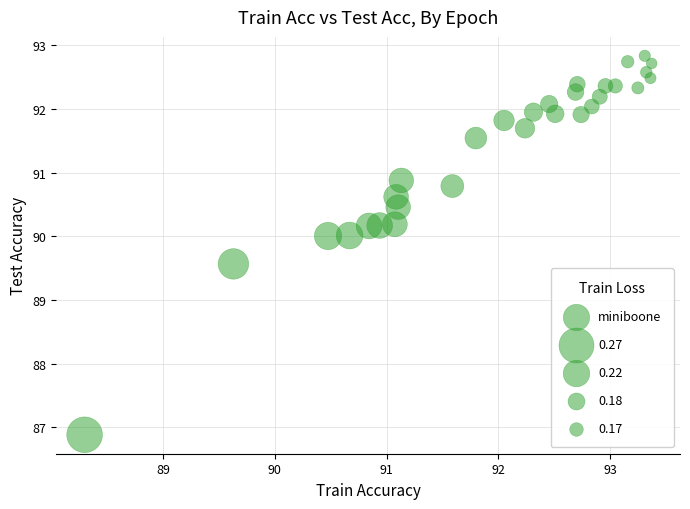

What Y value in the scatter plot is closest to 89?

89.6